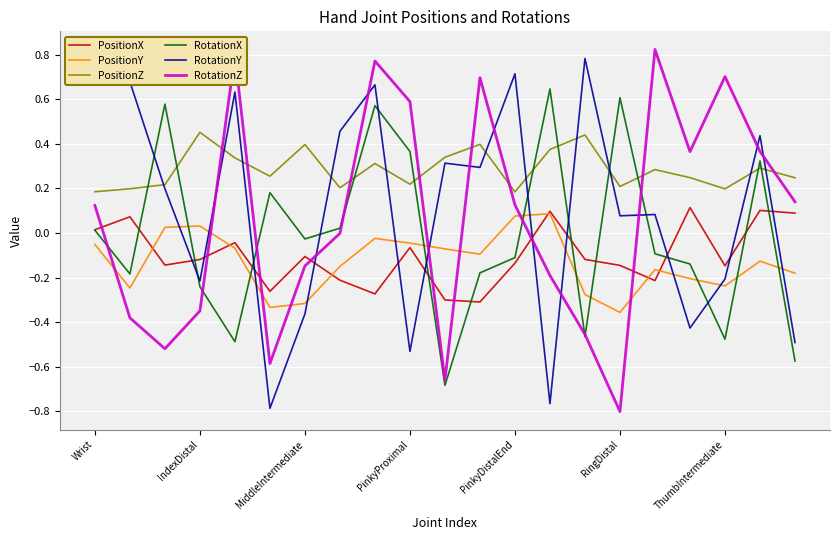

Which series has the largest total across all categories?

PositionZ